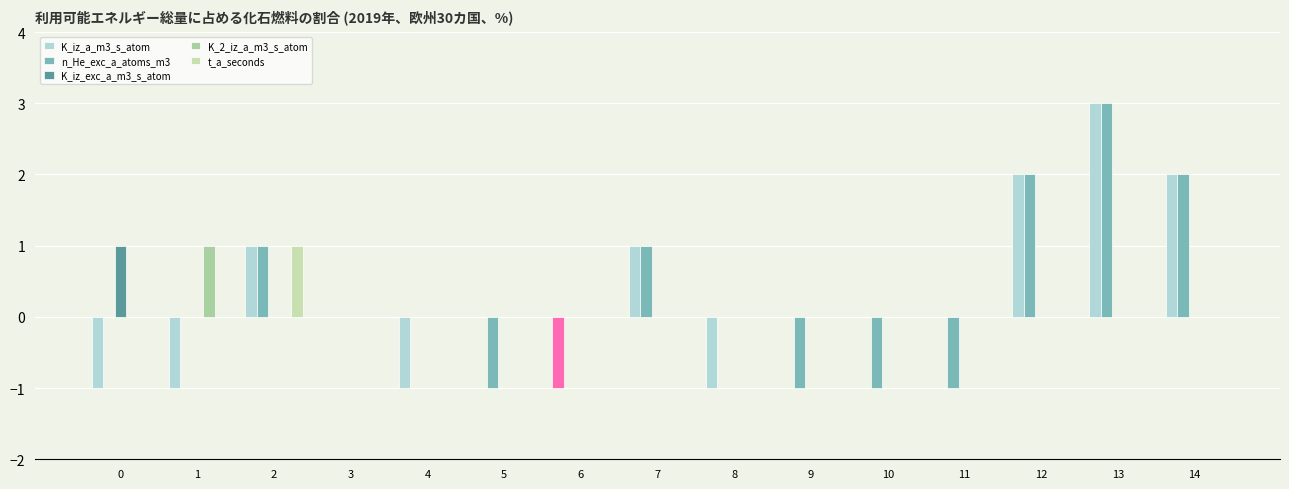

What is the minimum value shown in the chart?

-1